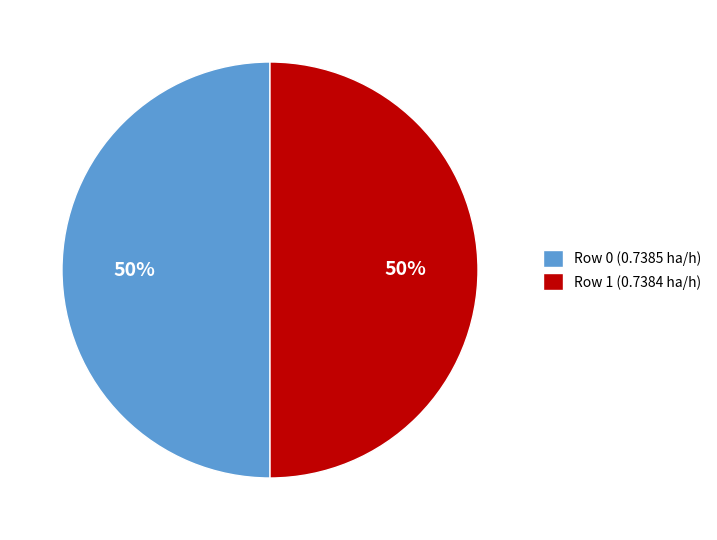

What percentage is the Row 1 (0.7384 ha/h) slice, to the nearest percent?

50%